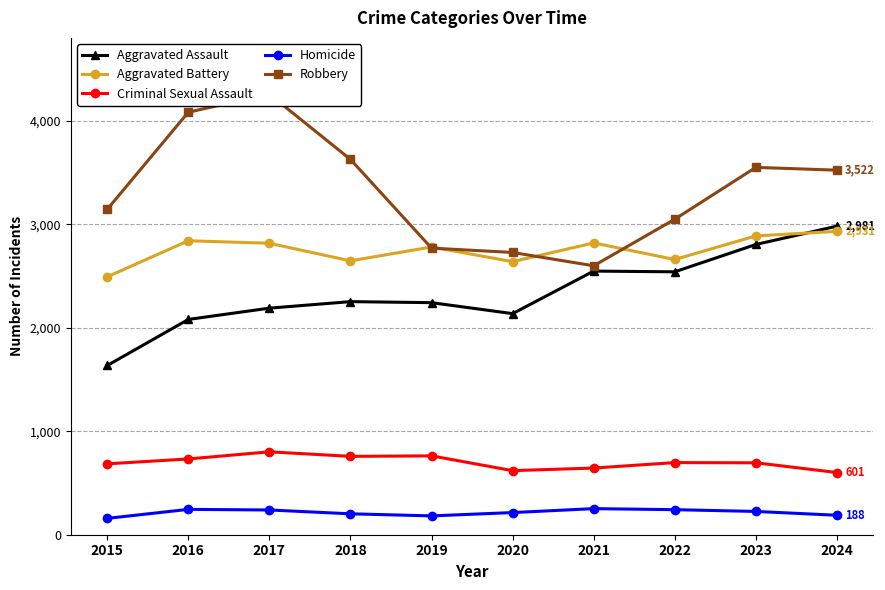

How many lines are shown in the chart?

5